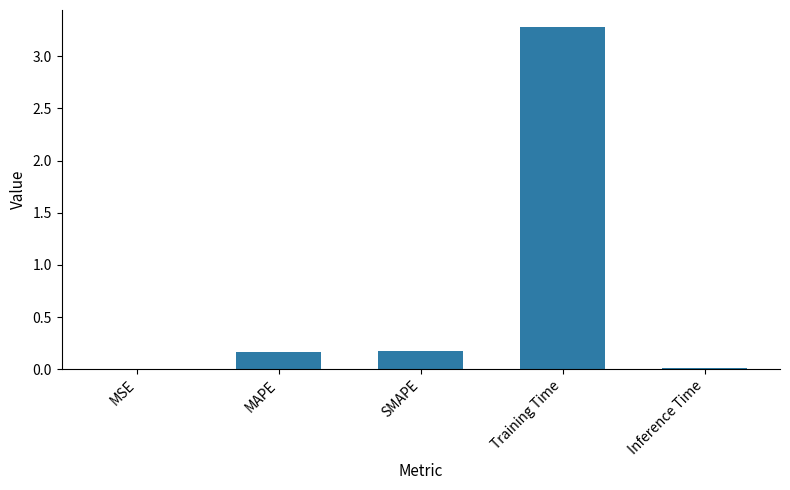

The chart shows a value of 0.0 at Inference Time. True or false?

True